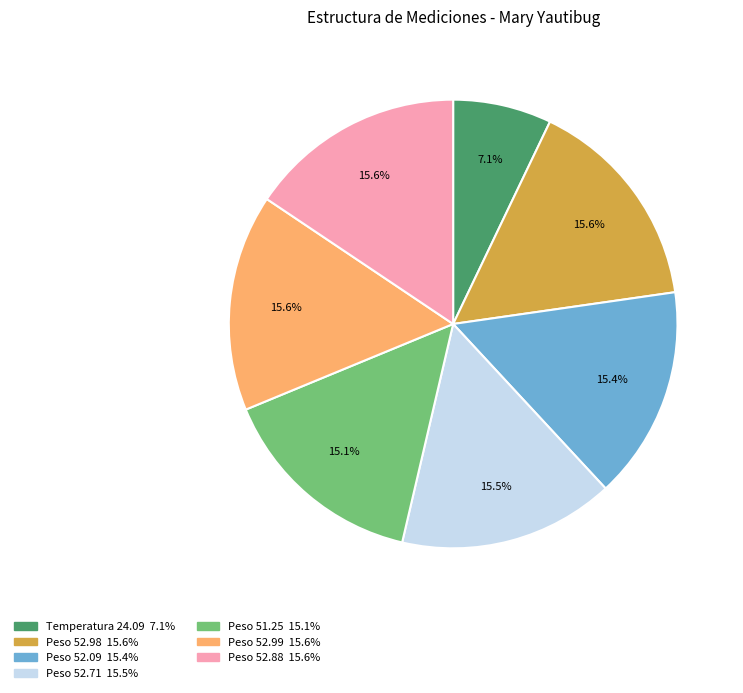

What percentage is NOT represented by Peso 52.98?

84.4%